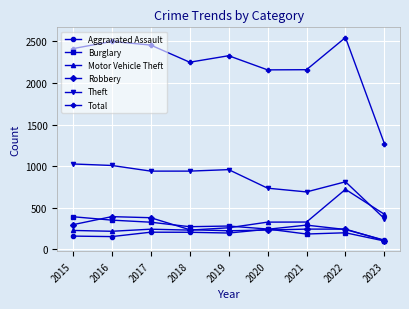

The value of Burglary at 2022 is 200. True or false?

True